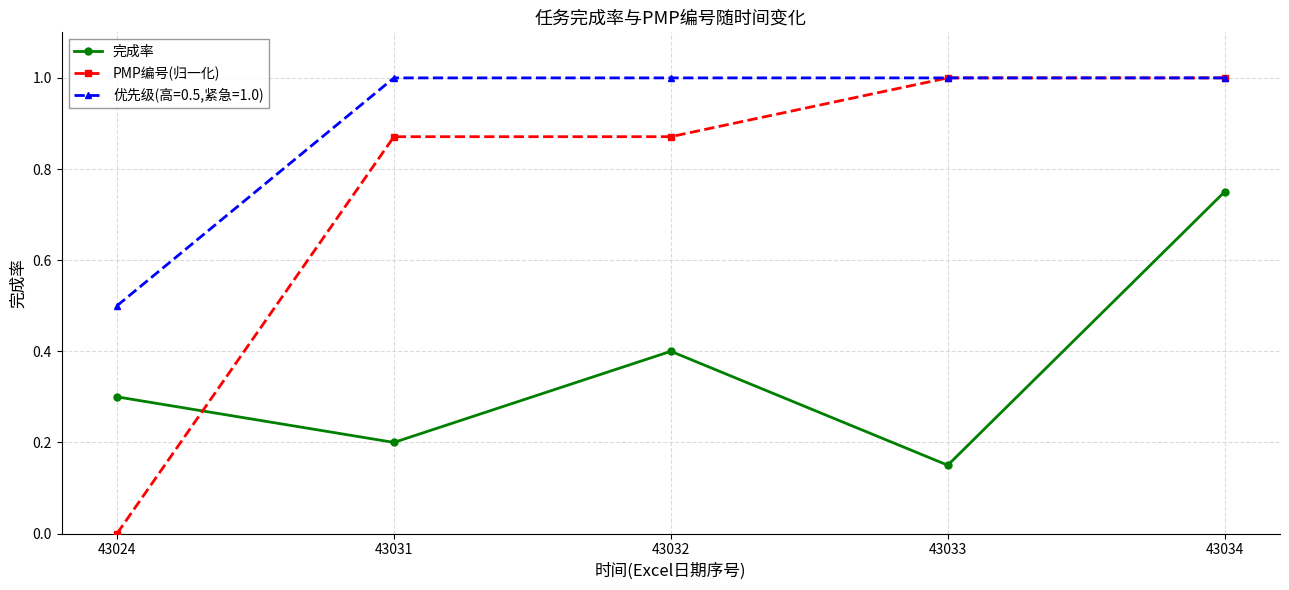

Which series ends up on top after the final intersection of 完成率 and PMP编号(归一化)?

PMP编号(归一化)